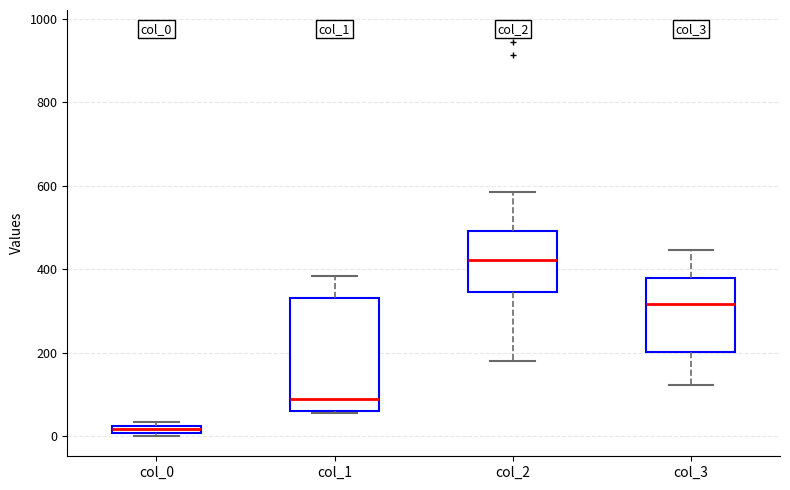

Where is the upper edge of the box for col_0 on the y-axis? The values are not printed on the chart, so give them approximately, as read against the axis.

20